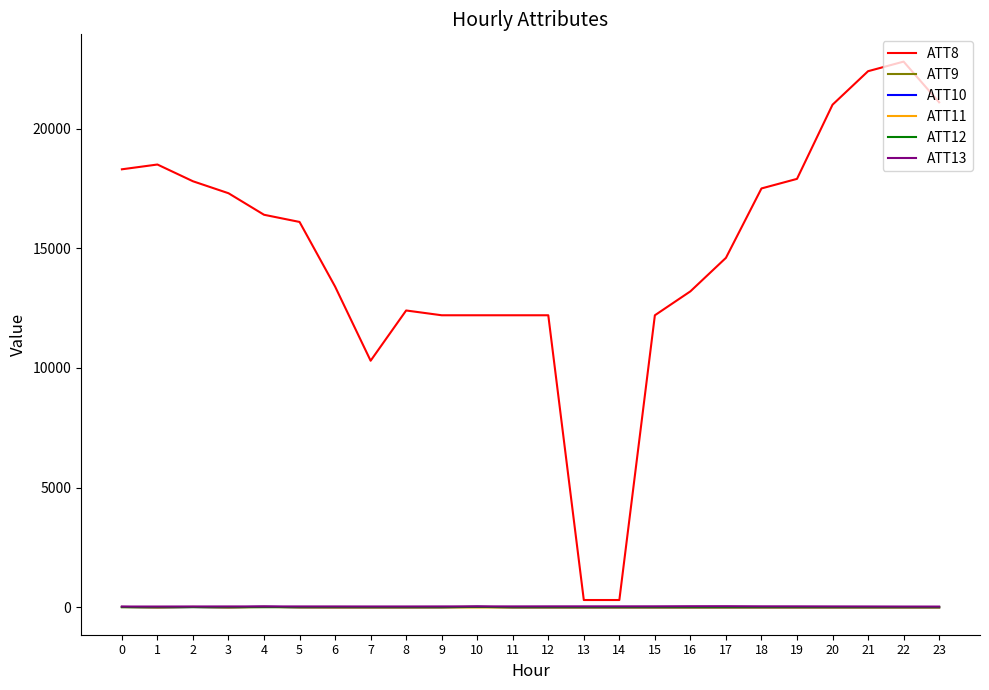

What is the lowest value of the ATT10 series?

-10.0